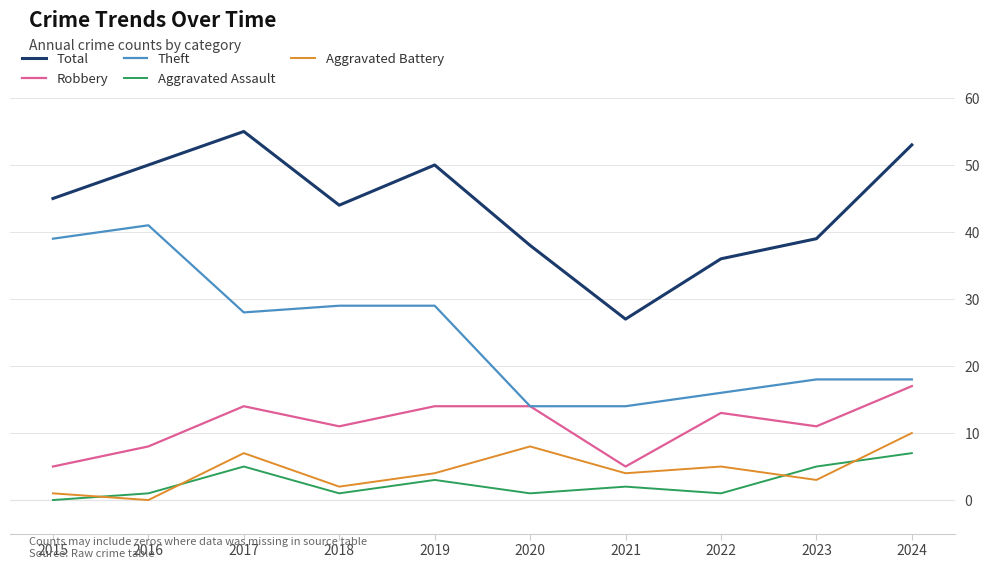

Reading left to right, list all the values displayed in this chart.

Total: 45	50	55	44	50	38	27	36	39	53
Robbery: 5	8	14	11	14	14	5	13	11	17
Theft: 39	41	28	29	29	14	14	16	18	18
Aggravated Assault: 0	1	5	1	3	1	2	1	5	7
Aggravated Battery: 1	0	7	2	4	8	4	5	3	10